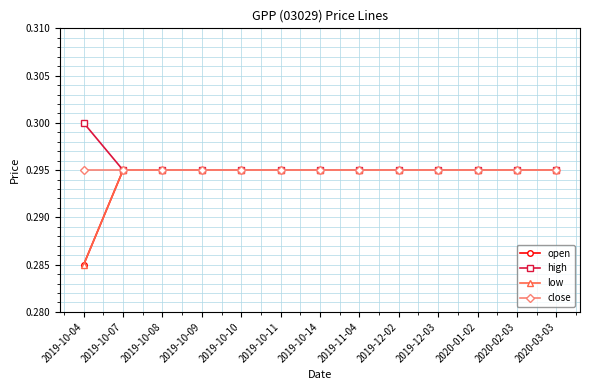

At 2020-02-03, list the series in order from smallest to largest.

open, high, low, close